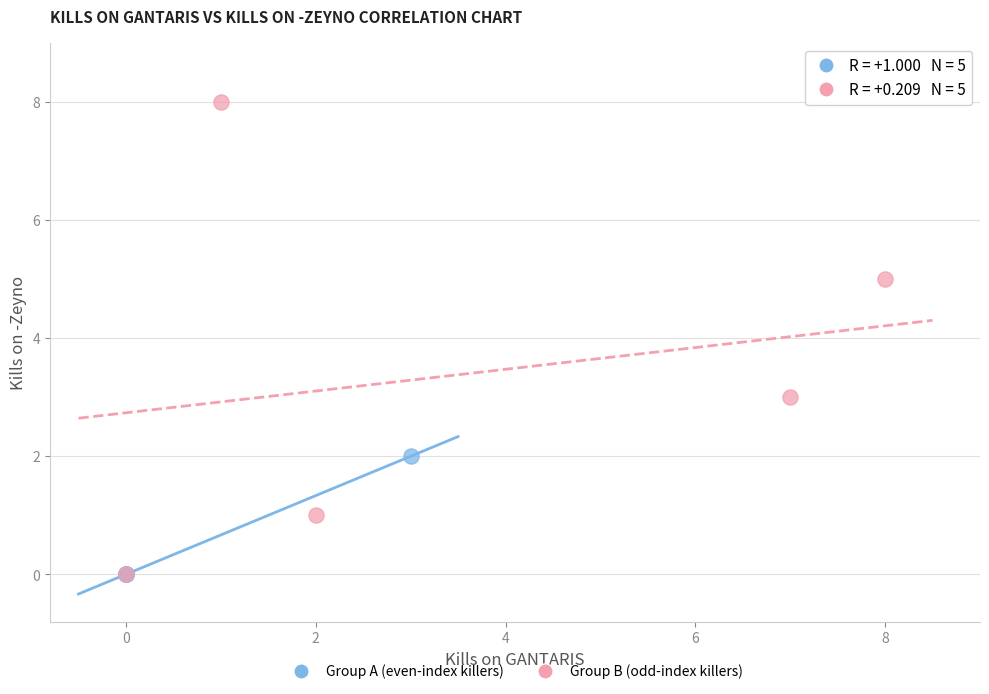

Which series has the widest spread of Y values?

Group B (odd-index killers)